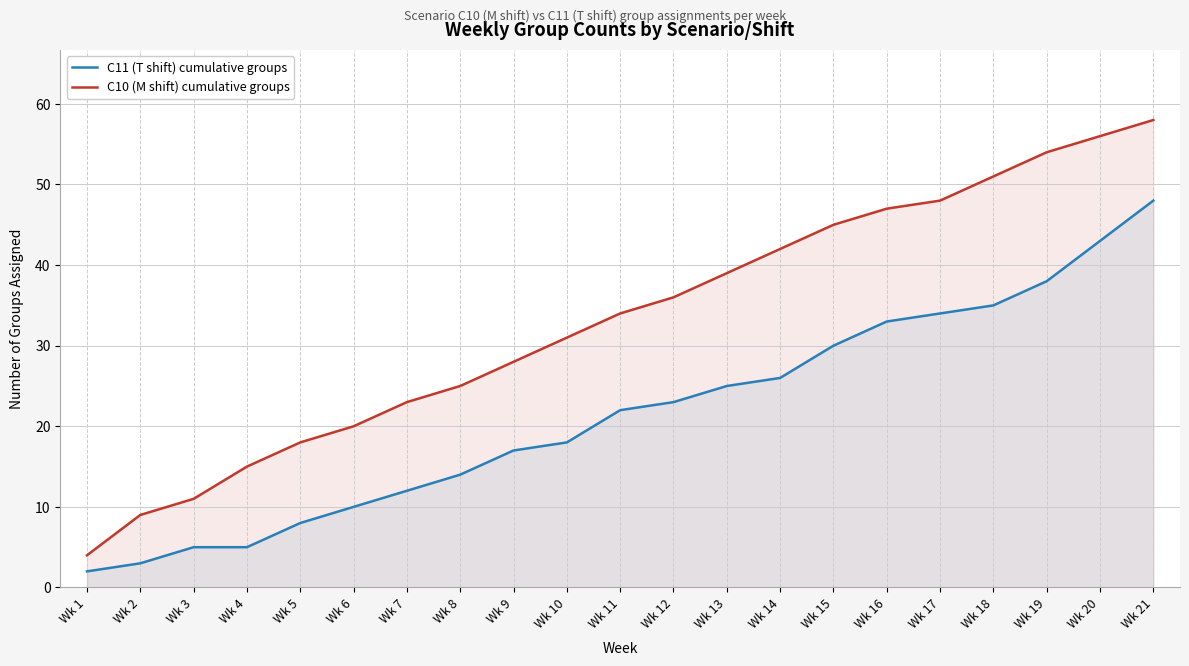

At Wk 19, list the series in order from smallest to largest.

C11 (T shift) cumulative groups, C10 (M shift) cumulative groups